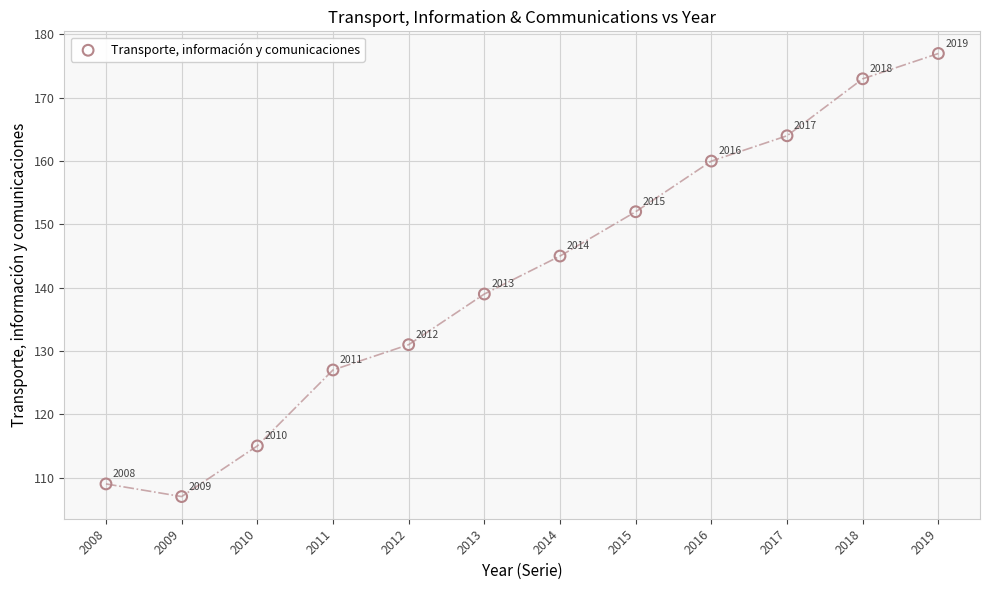

What Y value in the scatter plot is closest to 142?

139